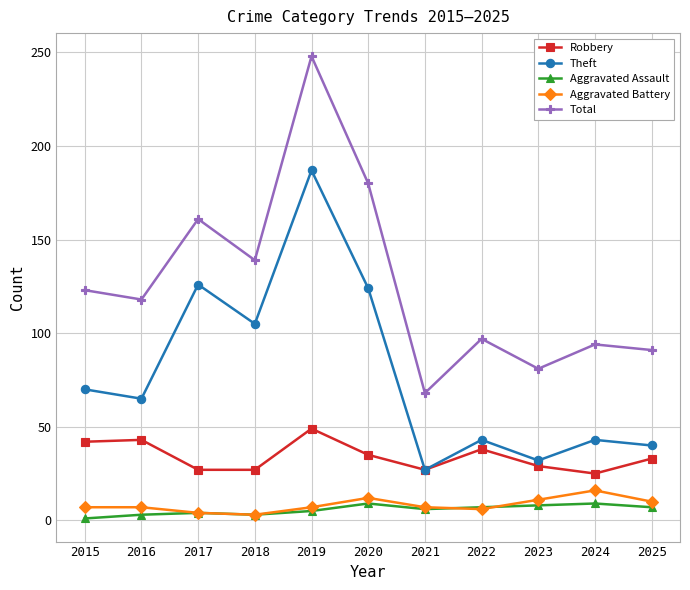

At which category is the sum across all series the highest?

2019